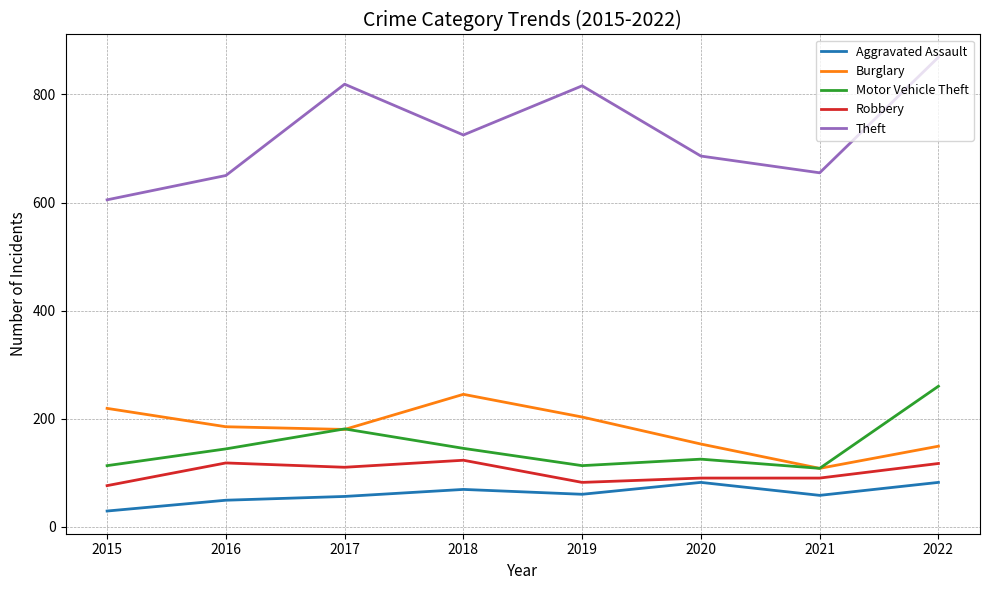

True or false: Theft and Motor Vehicle Theft cross at least once.

False